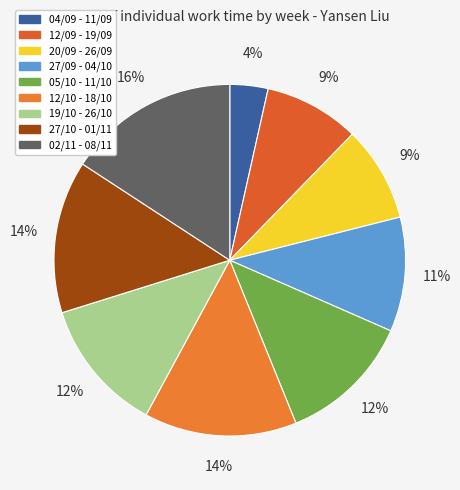

How many slices are in this pie chart?

9